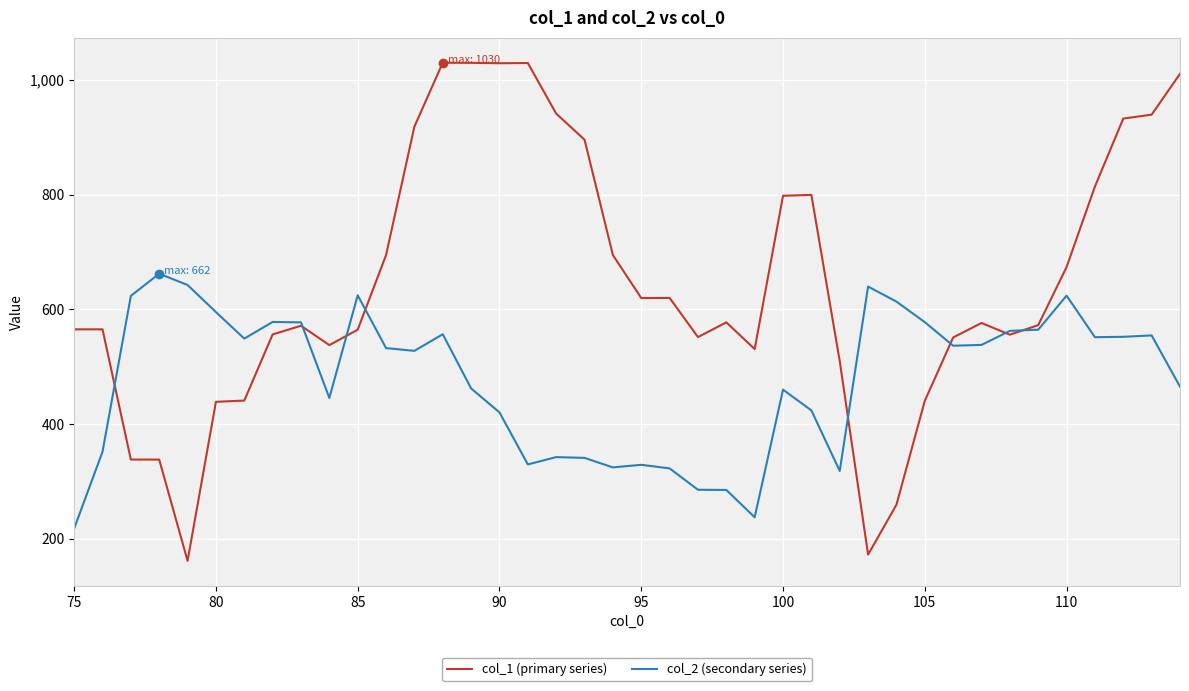

What is the minimum value for col_1 (primary series)?

161.5